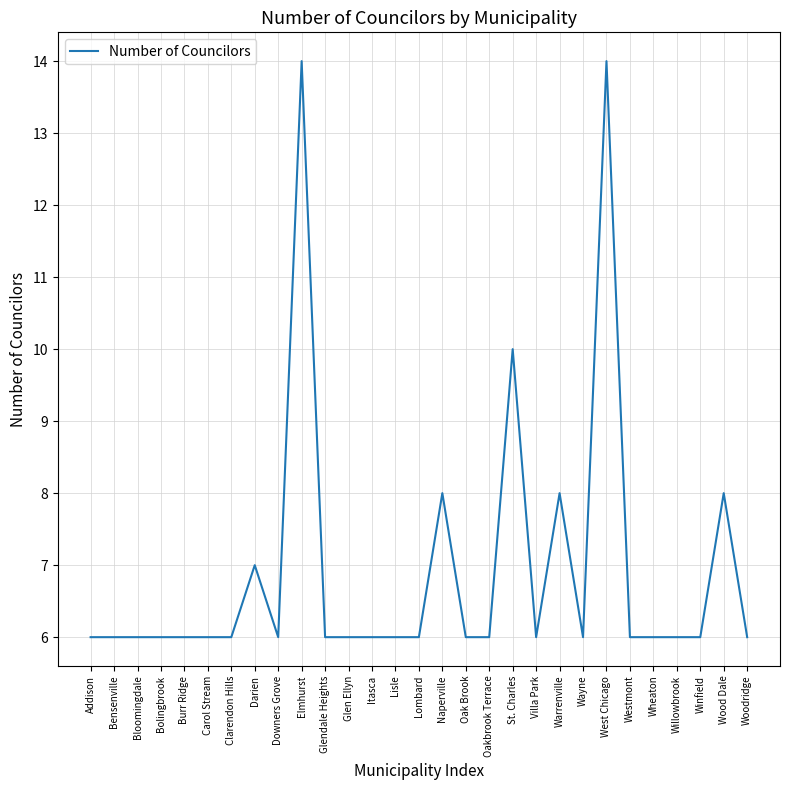

Where is the data nearest to the value 10?

St. Charles